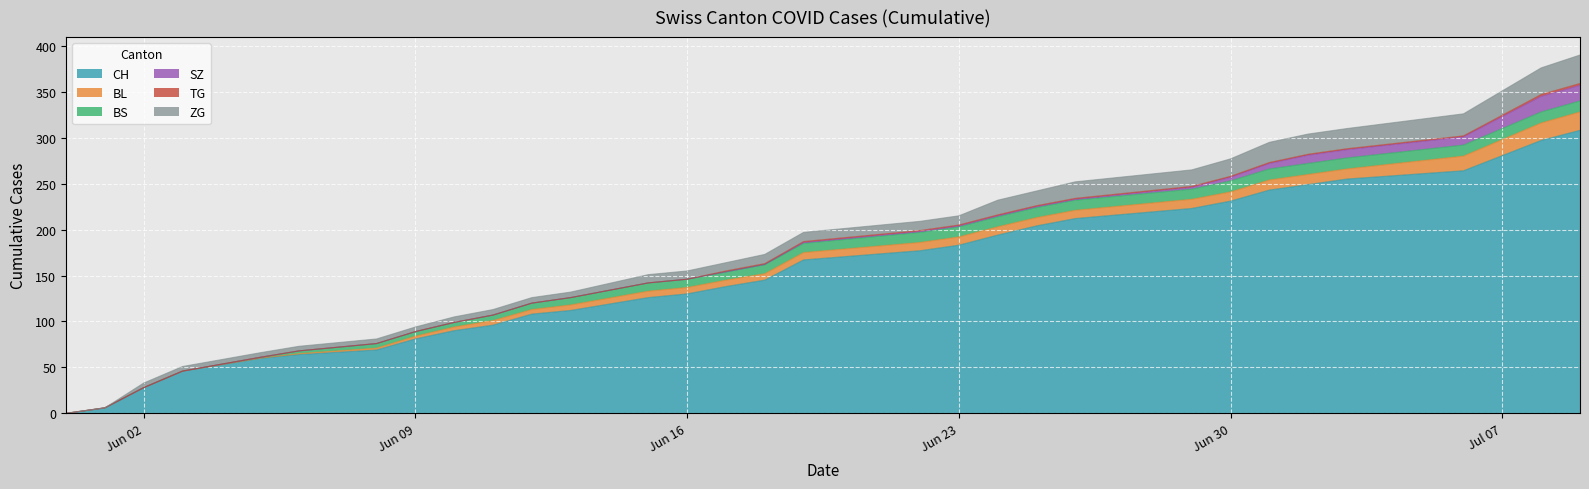

What is the spread (max minus min) of values at 22?

222